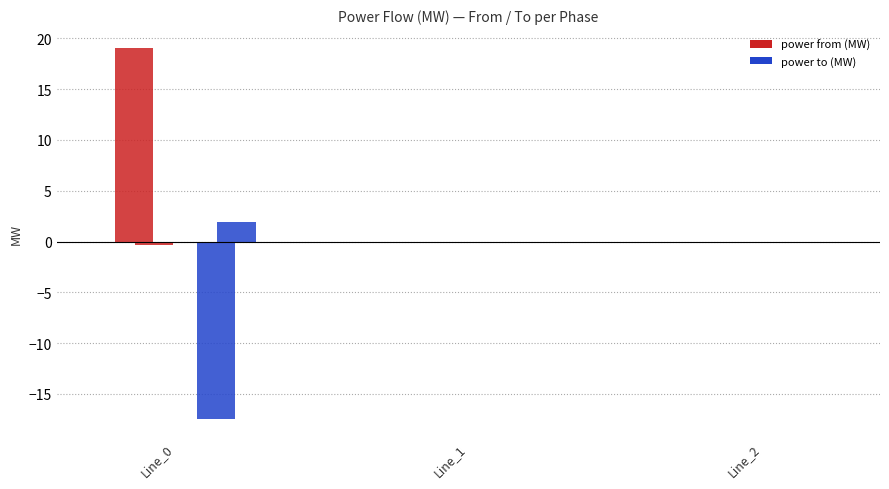

True or false: pf_p_b_from_mw (from) has a value of 0.0 at Line_1.

False